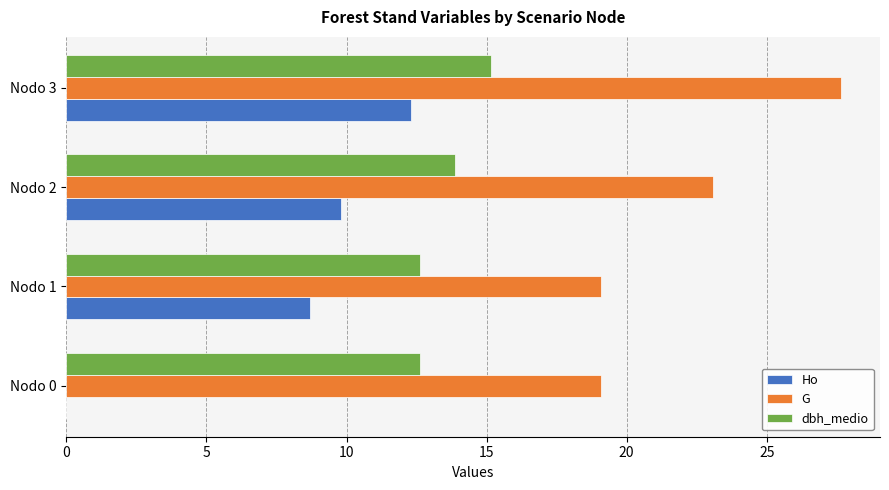

The G series shows 19.1 at Nodo 0. True or false?

True